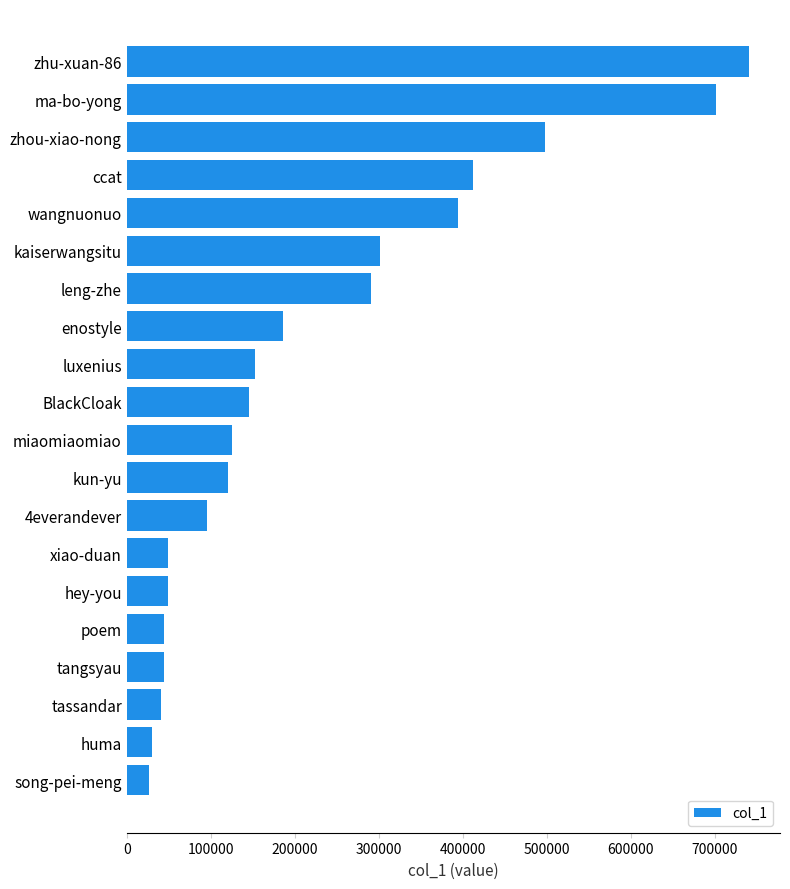

What is the difference between the maximum and second lowest values?

710344